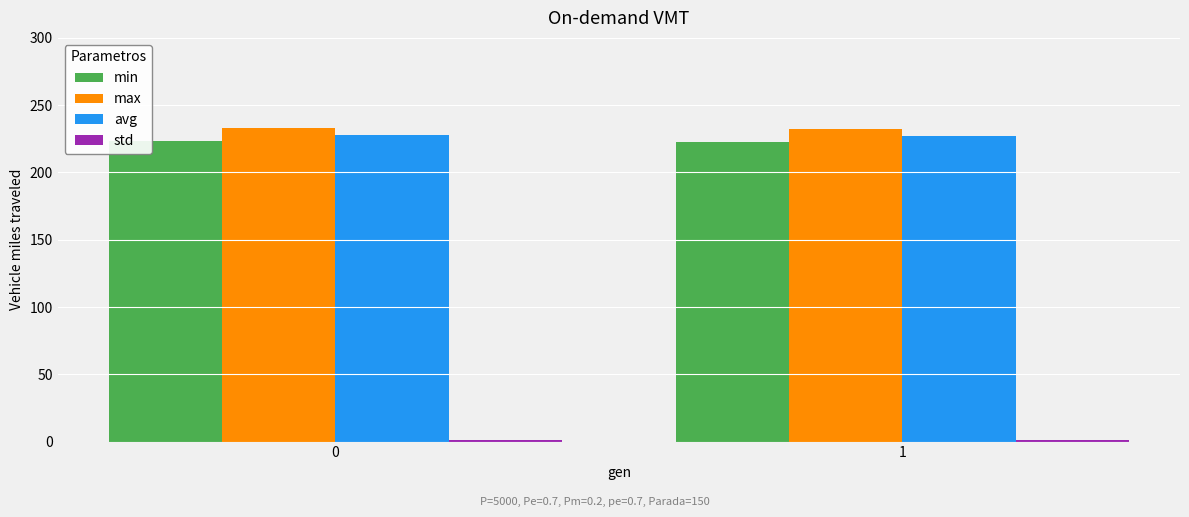

Does the chart contain stacked bars?

No